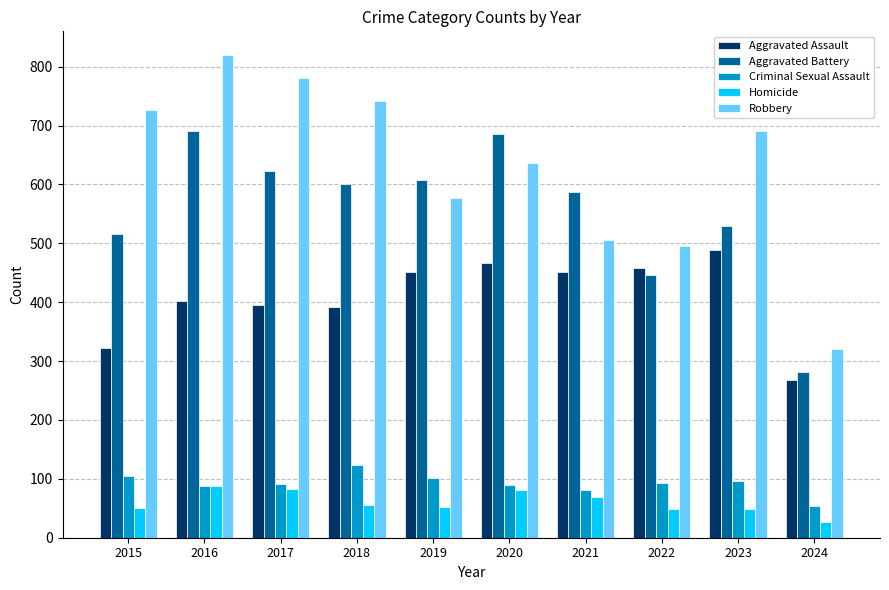

What is the difference between the Aggravated Assault values at 2023 and 2021?

36